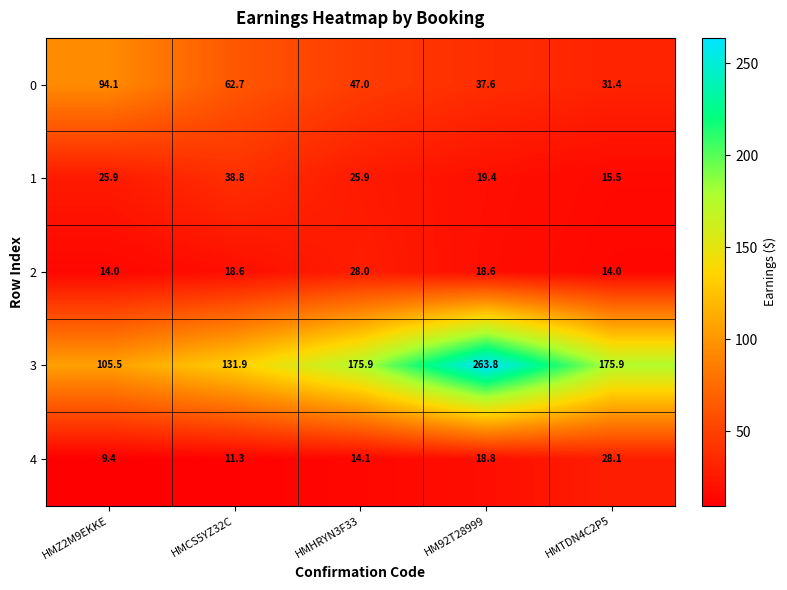

At which label does 3 first exceed 175?

HMHRYN3F33